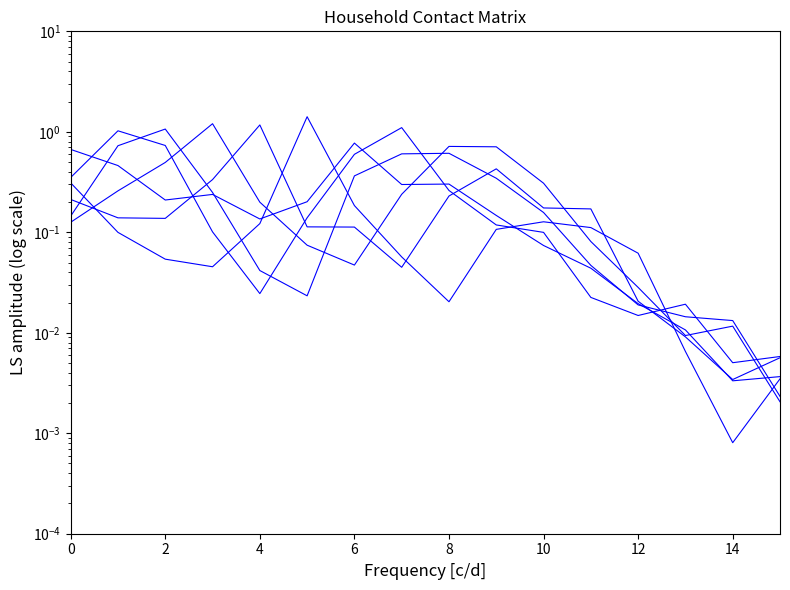

Reading left to right, extract all data points from this chart.

0_4: 0.7	0.5	0.2	0.2	0.1	0.2	0.8	0.3	0.3	0.1	0.1	0.0	0.0	0.0	0.0	0.0
5_9: 0.4	1.0	0.7	0.1	0.0	0.1	0.6	1.1	0.3	0.1	0.1	0.0	0.0	0.0	0.0	0.0
10_14: 0.1	0.7	1.1	0.2	0.0	0.0	0.4	0.6	0.6	0.3	0.2	0.0	0.0	0.0	0.0	0.0
15_19: 0.1	0.3	0.5	1.2	0.2	0.1	0.0	0.2	0.7	0.7	0.3	0.1	0.0	0.0	0.0	0.0
20_24: 0.2	0.1	0.1	0.3	1.2	0.1	0.1	0.0	0.2	0.4	0.2	0.2	0.0	0.0	0.0	0.0
25_29: 0.3	0.1	0.1	0.0	0.1	1.4	0.2	0.1	0.0	0.1	0.1	0.1	0.1	0.0	0.0	0.0